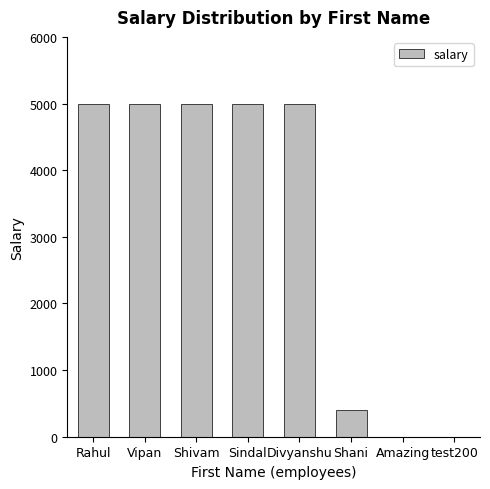

What is the sum of the values at Sindal and Shani?

5400